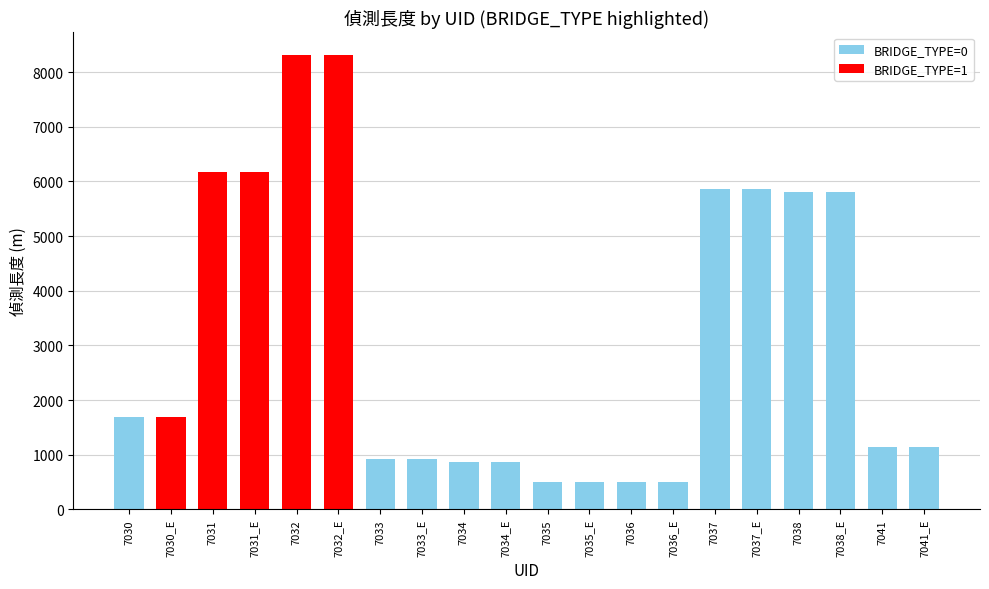

What is the change in value from 7037 to 7041?

-4706.5